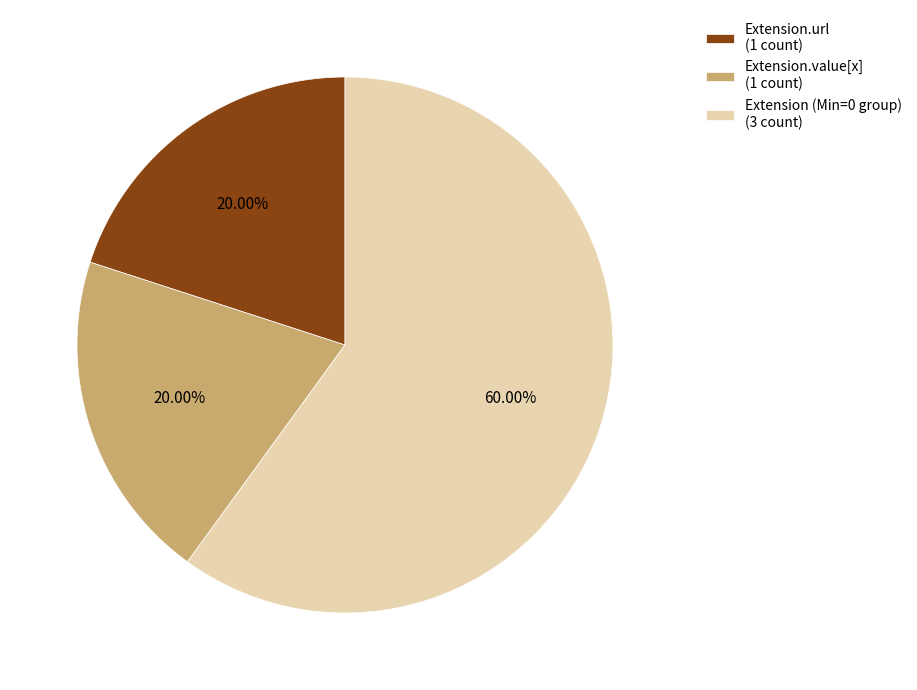

Is there a majority slice in this chart?

Yes